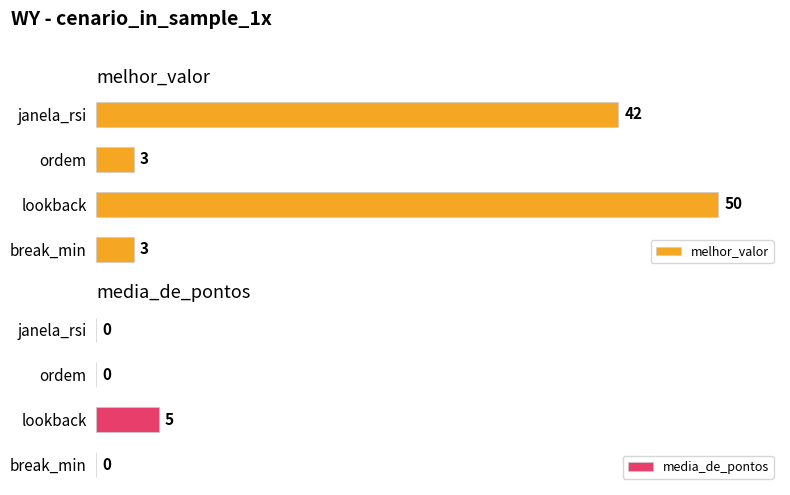

At which label is melhor_valor closest to 26?

janela_rsi